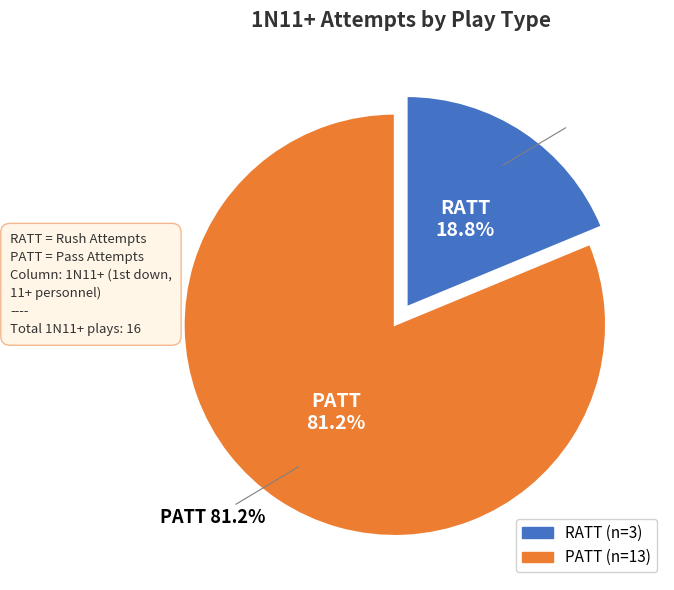

Approximately how many times larger is the value at PATT compared to RATT?

4.3